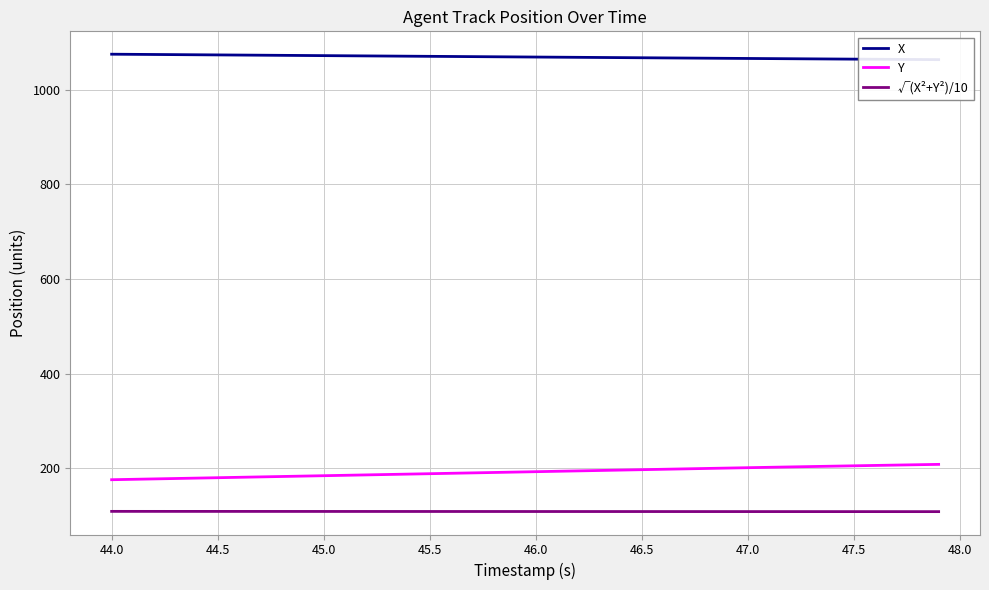

How many distinct data groups are displayed?

3